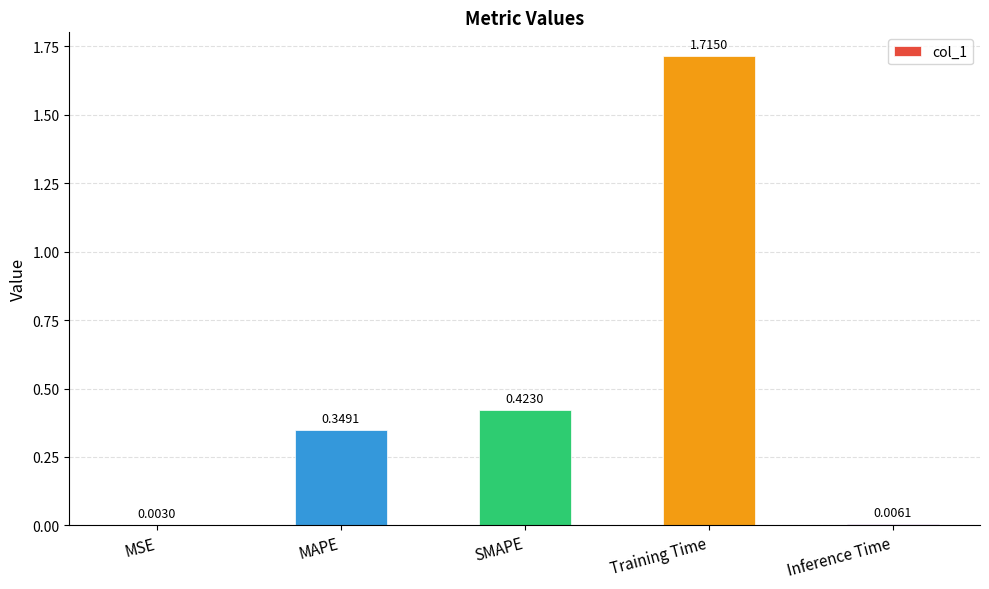

At which label is the value closest to 0?

MSE